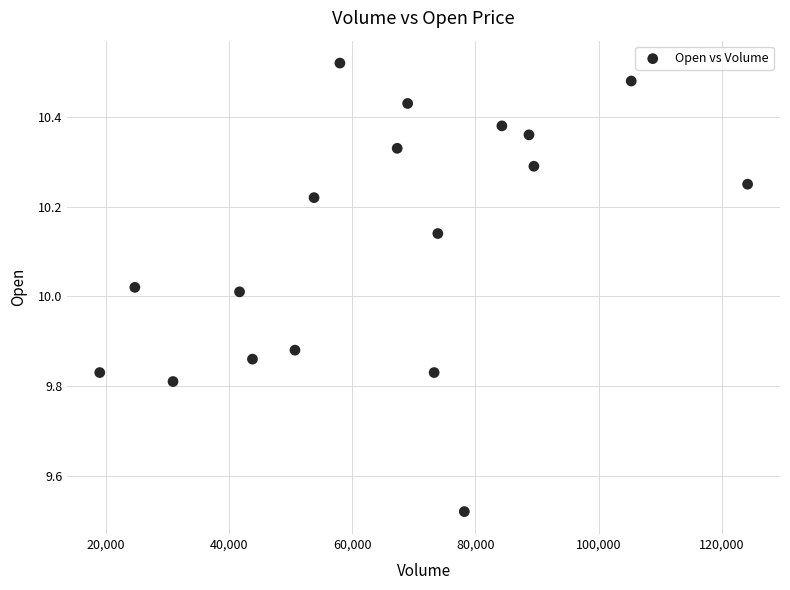

What is the range of Y values (max minus min)?

1.0